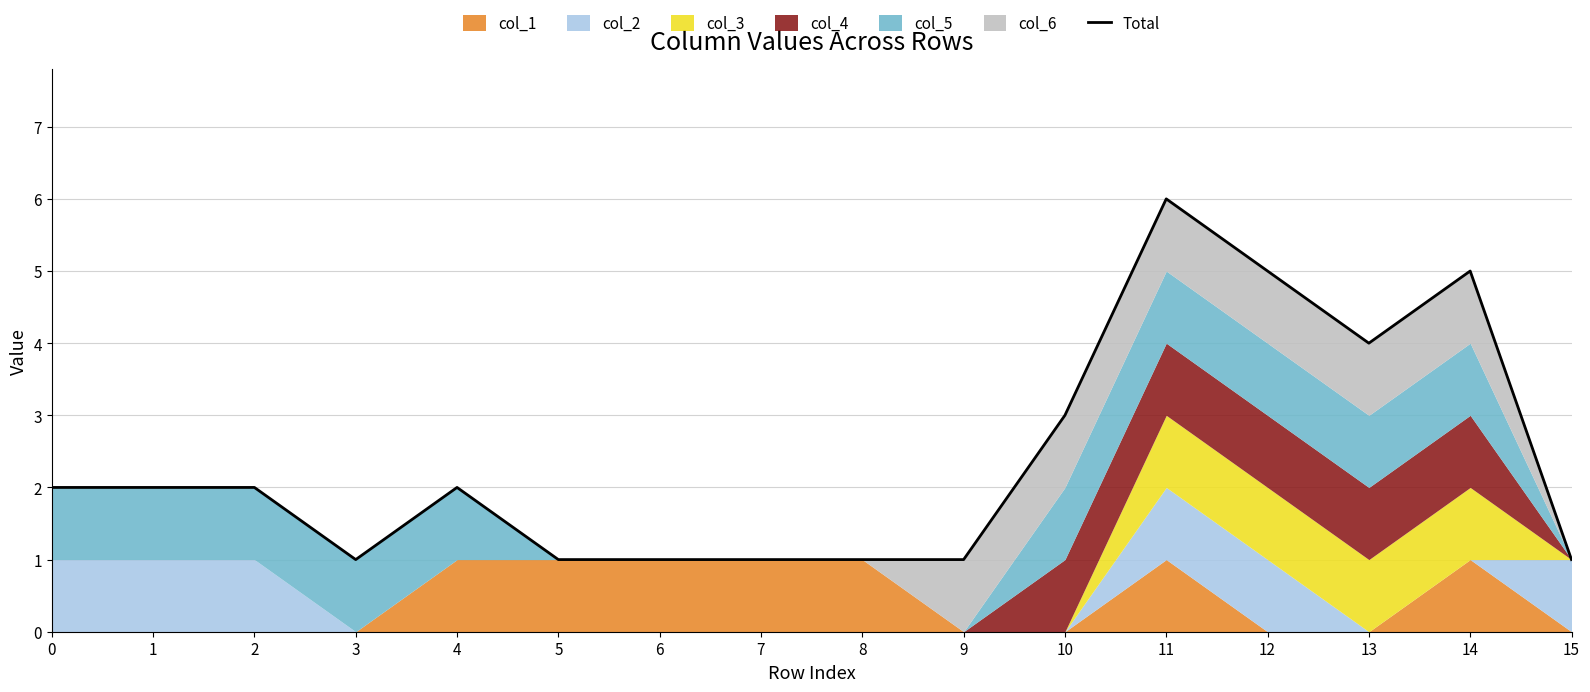

What is the approximate value at 5?

1